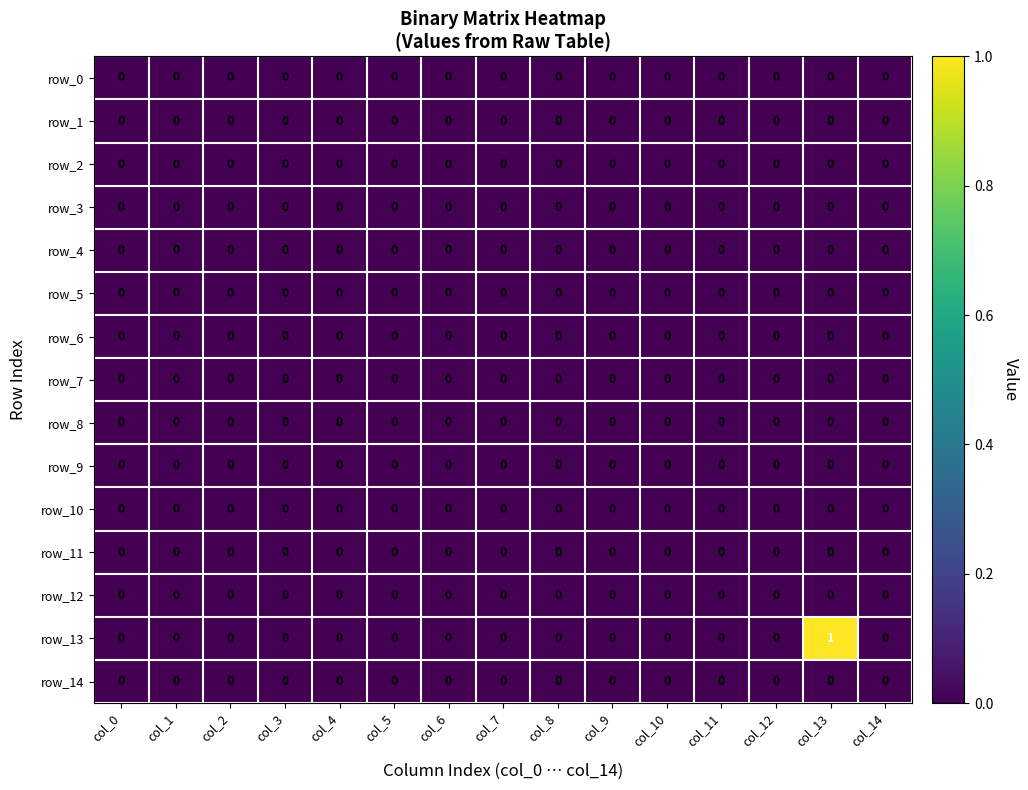

Which series has the widest spread of values?

row_13